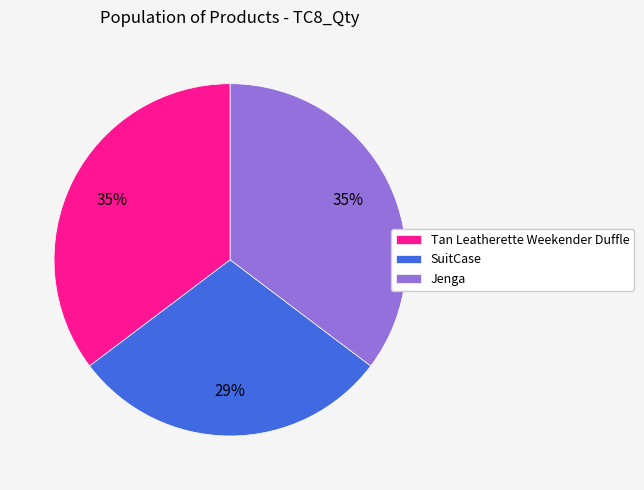

Does any single category account for the majority?

No